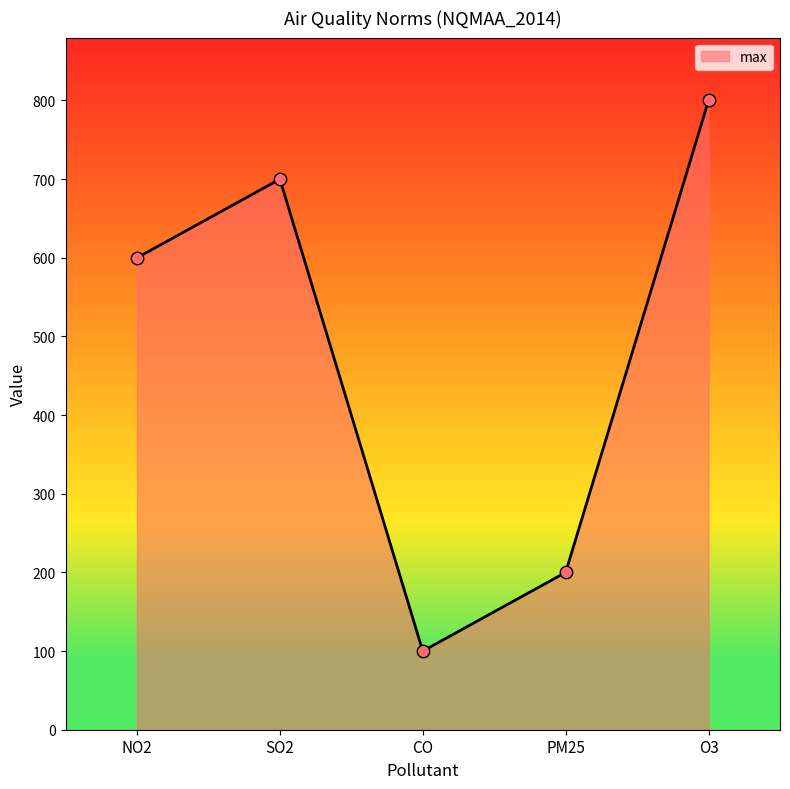

What is the change in value from NO2 to O3?

+200